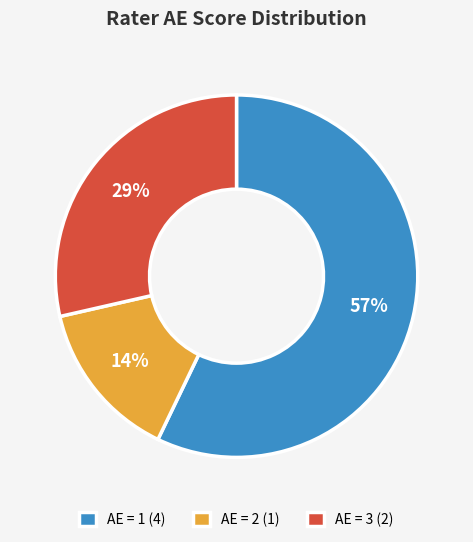

The AE = 3 (2) slice represents 29% of the pie. True or false?

True